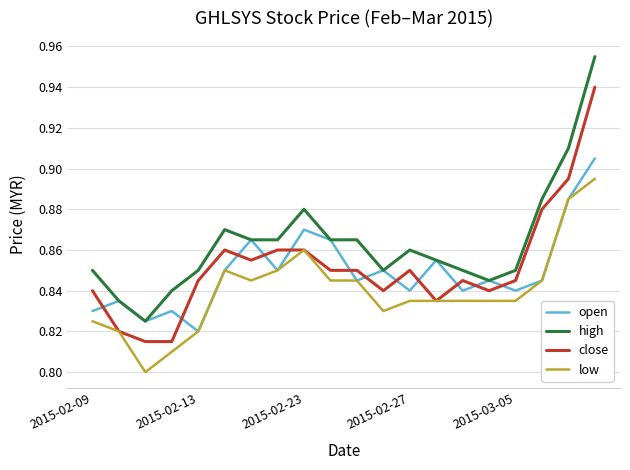

List the series in order of their peak value, highest first.

high, close, open, low